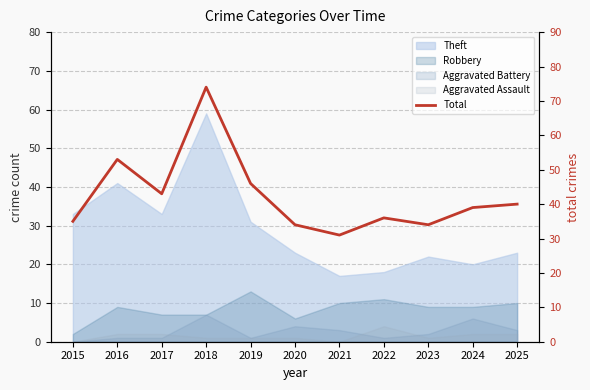

What is the ratio of the value at 2025 to the value at 2021?

1.3